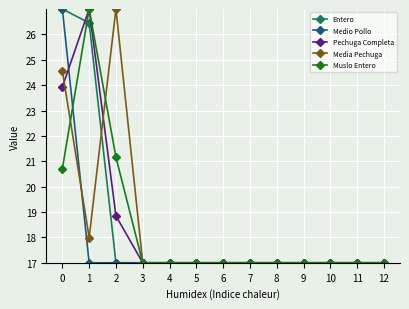

Reading left to right, transcribe all the data shown in this chart.

Entero: 0=27.0	1=26.5	2=17.0	3=17.0	4=17.0	5=17.0	6=17.0	7=17.0	8=17.0	9=17.0	10=17.0	11=17.0	12=17.0
Medio Pollo: 0=27.0	1=17.0	2=17.0	3=17.0	4=17.0	5=17.0	6=17.0	7=17.0	8=17.0	9=17.0	10=17.0	11=17.0	12=17.0
Pechuga Completa: 0=23.9	1=27.0	2=18.8	3=17.0	4=17.0	5=17.0	6=17.0	7=17.0	8=17.0	9=17.0	10=17.0	11=17.0	12=17.0
Media Pechuga: 0=24.6	1=18.0	2=27.0	3=17.0	4=17.0	5=17.0	6=17.0	7=17.0	8=17.0	9=17.0	10=17.0	11=17.0	12=17.0
Muslo Entero: 0=20.7	1=27.0	2=21.2	3=17.0	4=17.0	5=17.0	6=17.0	7=17.0	8=17.0	9=17.0	10=17.0	11=17.0	12=17.0